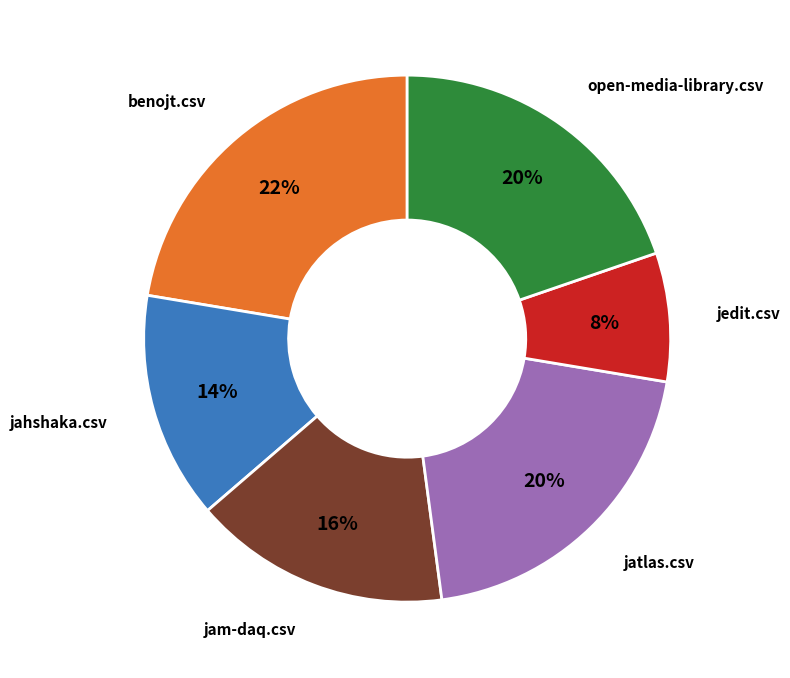

To the nearest percent, what is the average slice percentage?

17%